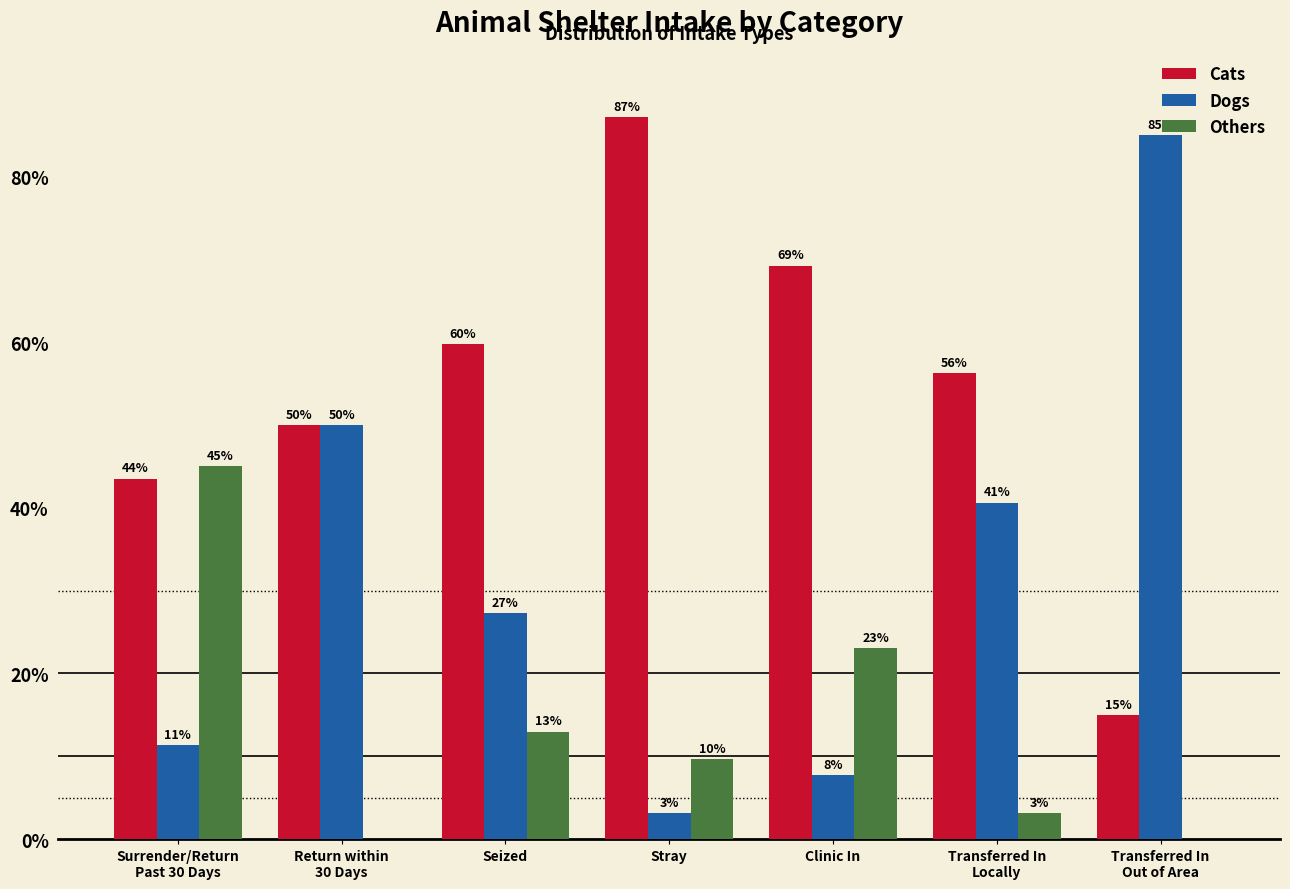

The Others series shows 5.3 at Seized. True or false?

False